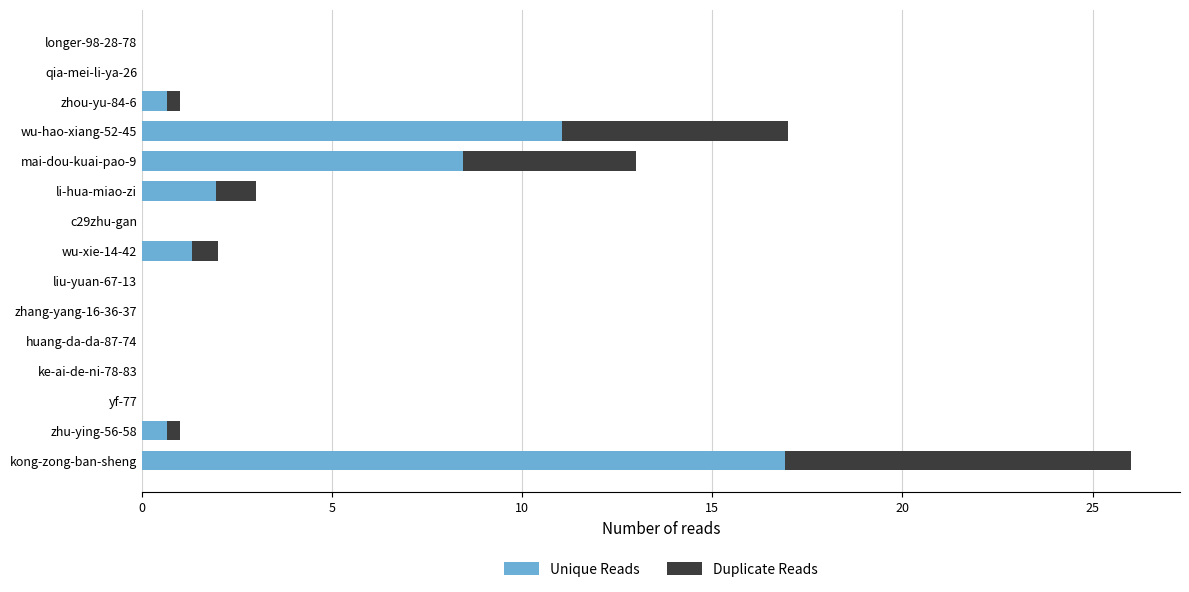

At which label does Unique Reads reach its peak?

kong-zong-ban-sheng